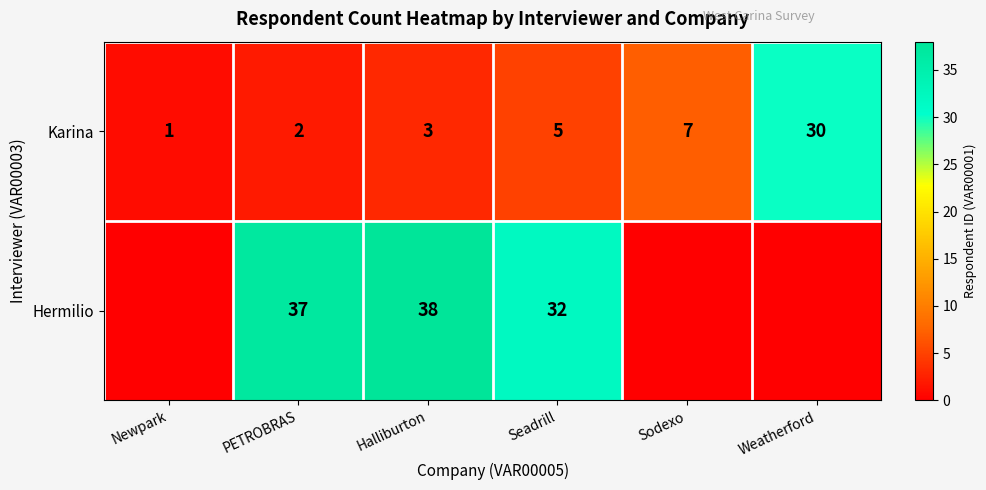

Is it true that Hermilio equals 20 at Halliburton?

False